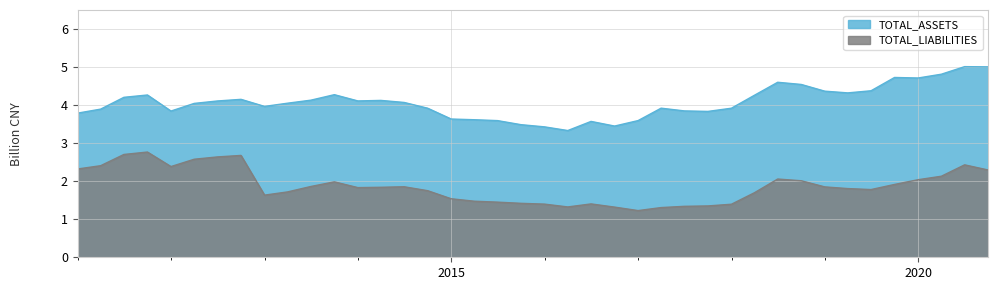

What is the spread (max minus min) of values at 2019-12-31?

2.7